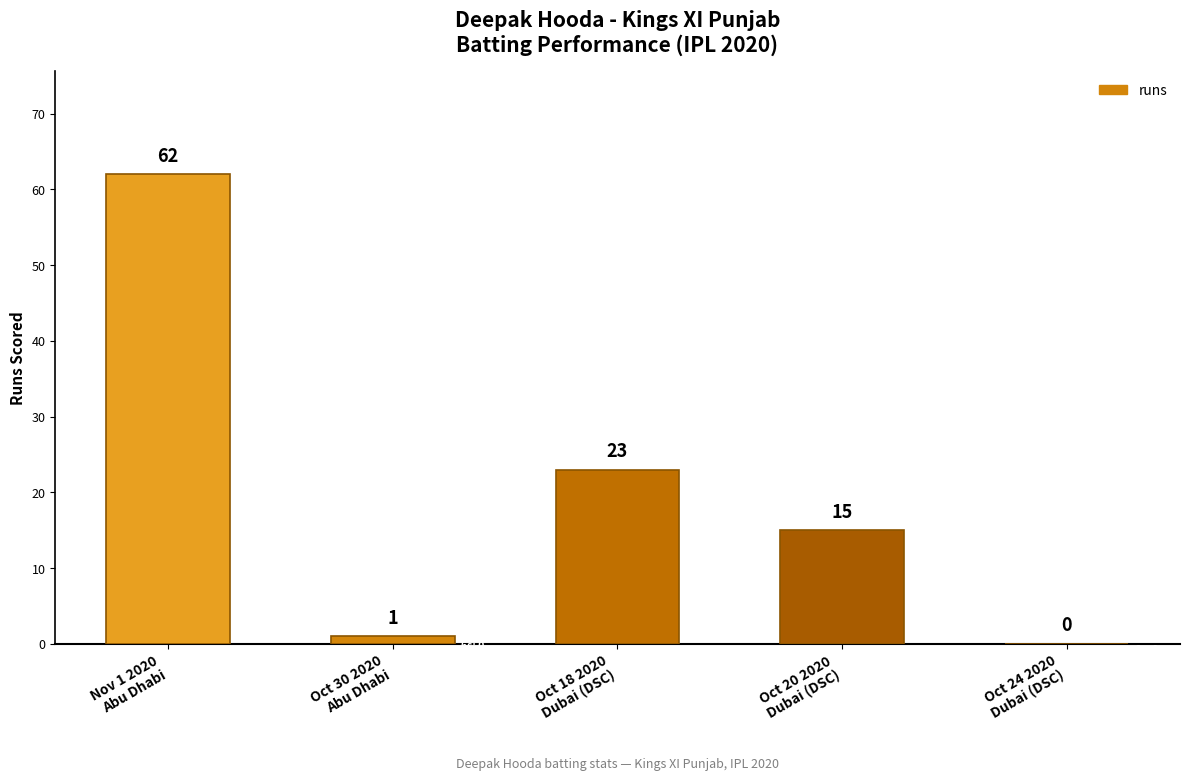

What is the maximum value shown in the chart?

62